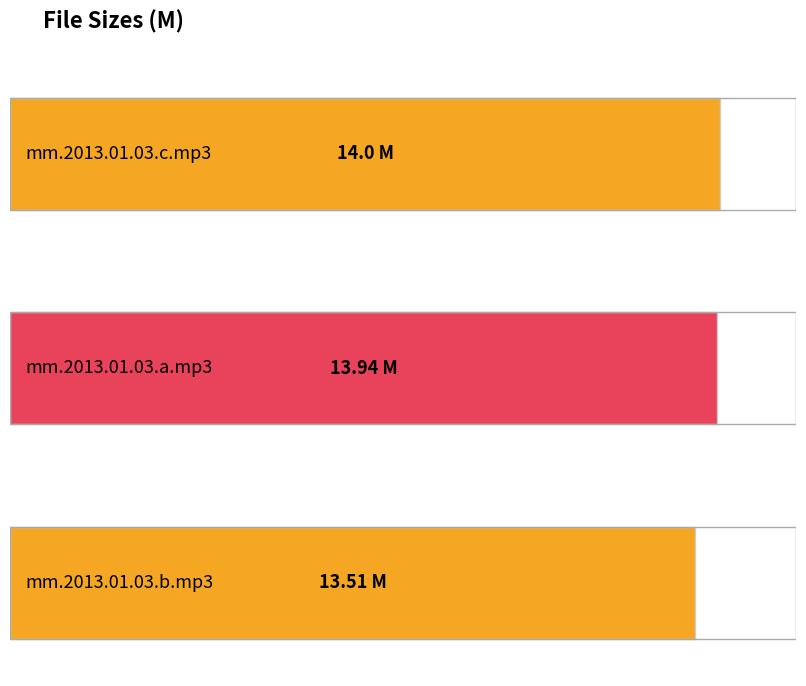

What is the maximum value shown in the chart?

14.0